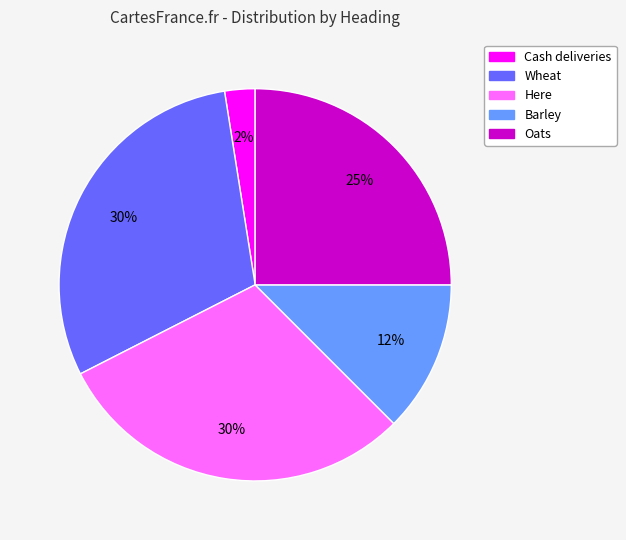

How many slices are in this pie chart?

5